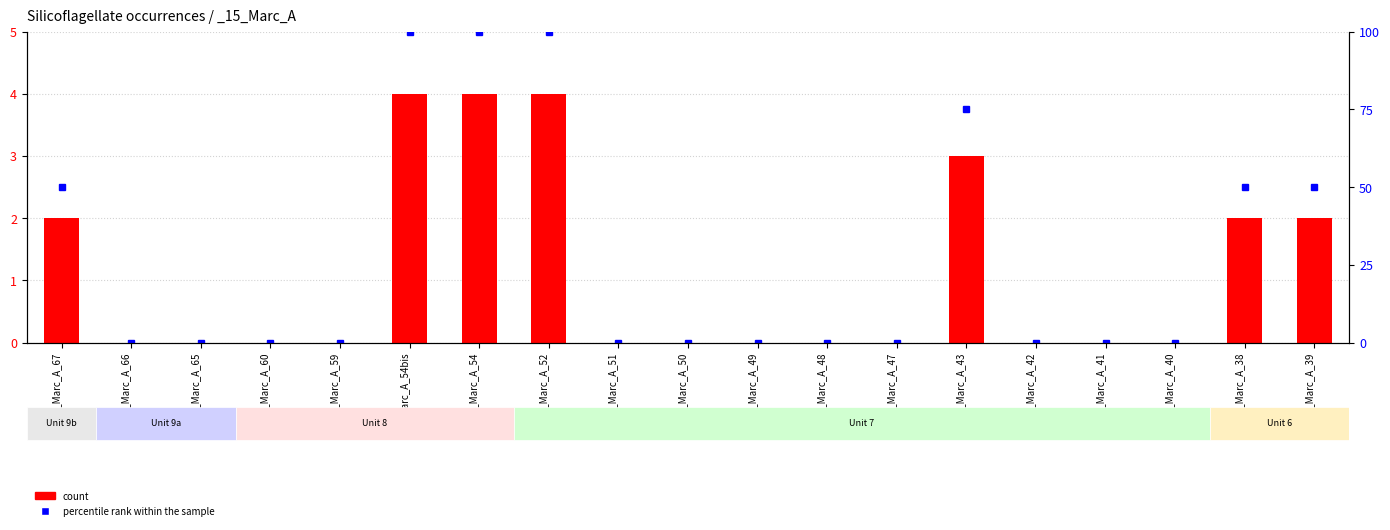

Which series has the largest range (max minus min)?

percentile rank within the sample